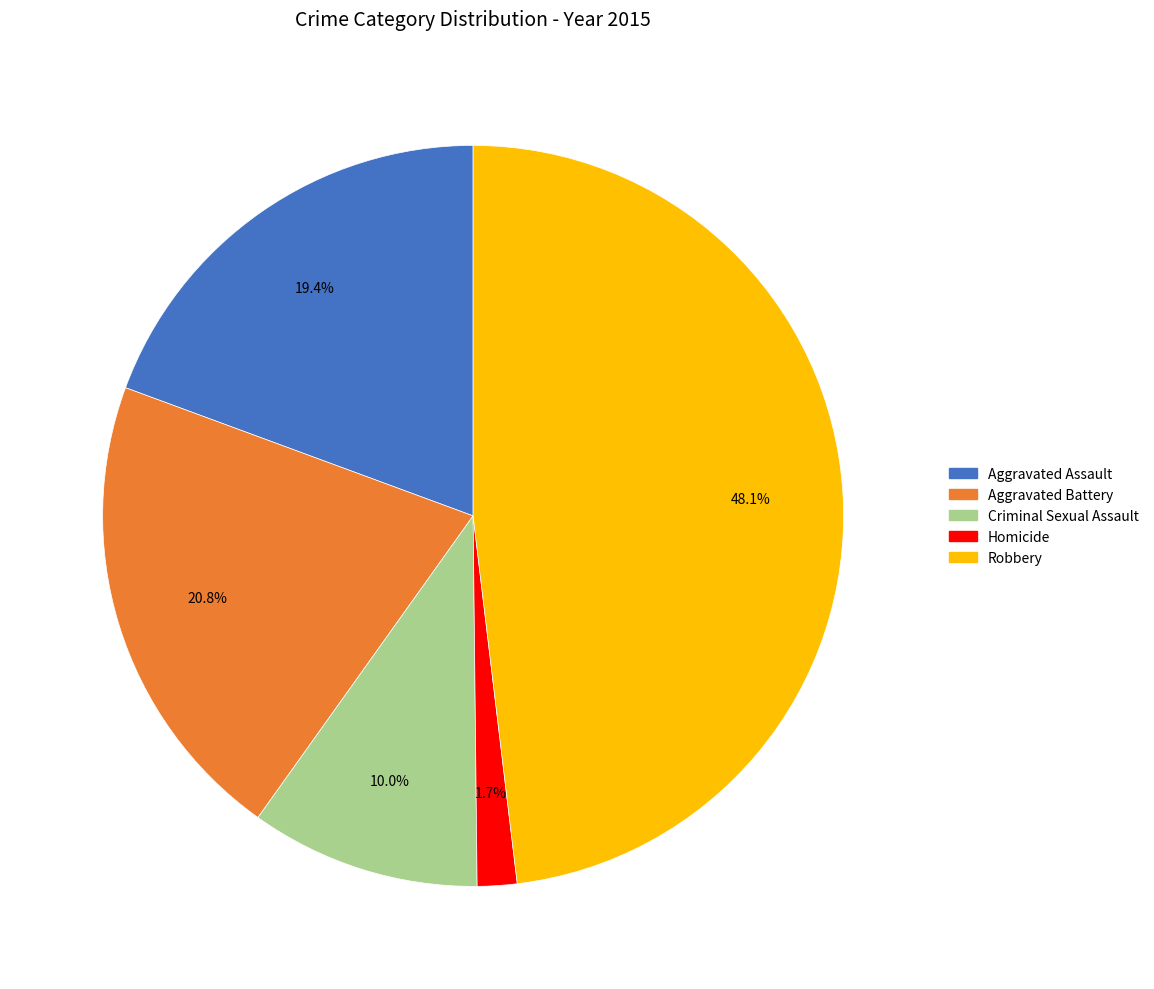

Does any single category account for the majority?

No